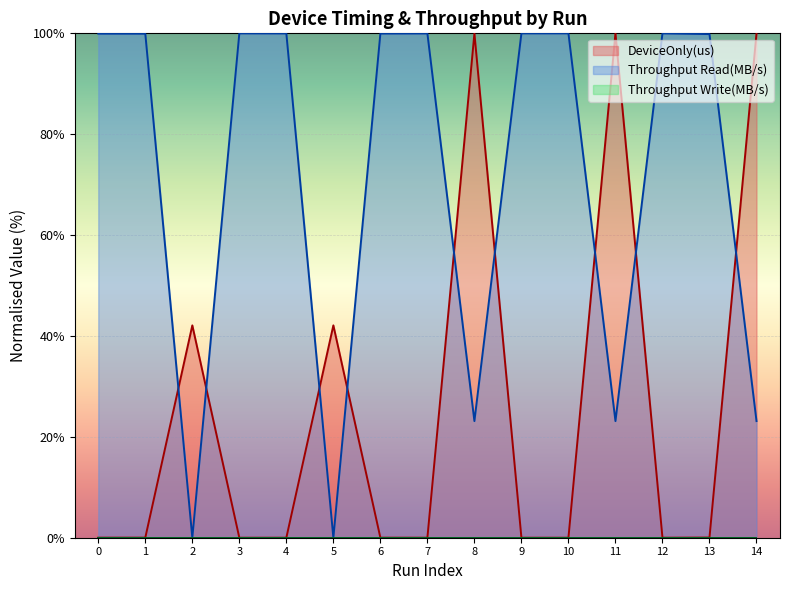

Reading left to right, list all the values displayed in this chart.

DeviceOnly(us): 0=0.0	1=0.0	2=42.1	3=0.0	4=0.0	5=42.1	6=0.0	7=0.0	8=100.0	9=0.0	10=0.0	11=100.0	12=0.0	13=0.0	14=100.0
Throughput Read(MB/s): 0=99.9	1=99.9	2=0.0	3=100.0	4=100.0	5=0.0	6=100.0	7=100.0	8=23.1	9=100.0	10=100.0	11=23.1	12=100.0	13=99.8	14=23.1